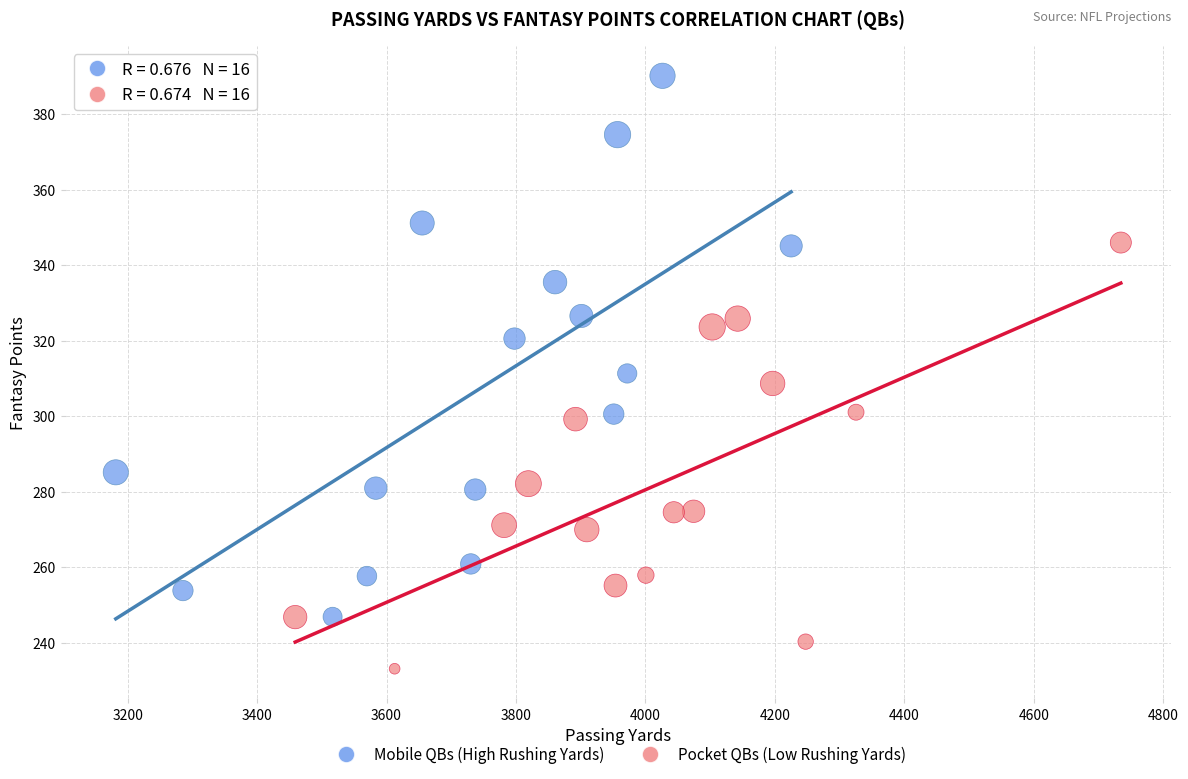

Which series has the largest Y range (max minus min)?

Mobile QBs (High Rushing Yards)